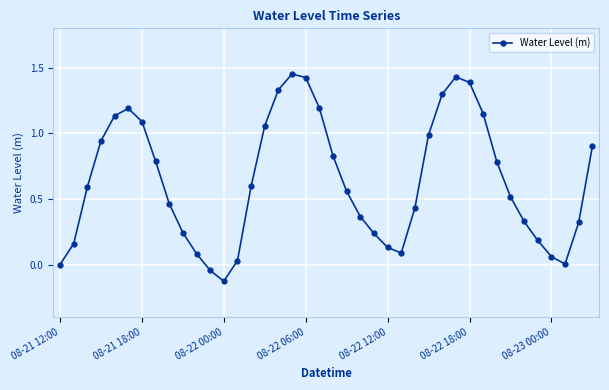

True or false: the data has more than 0 interior local peaks.

True